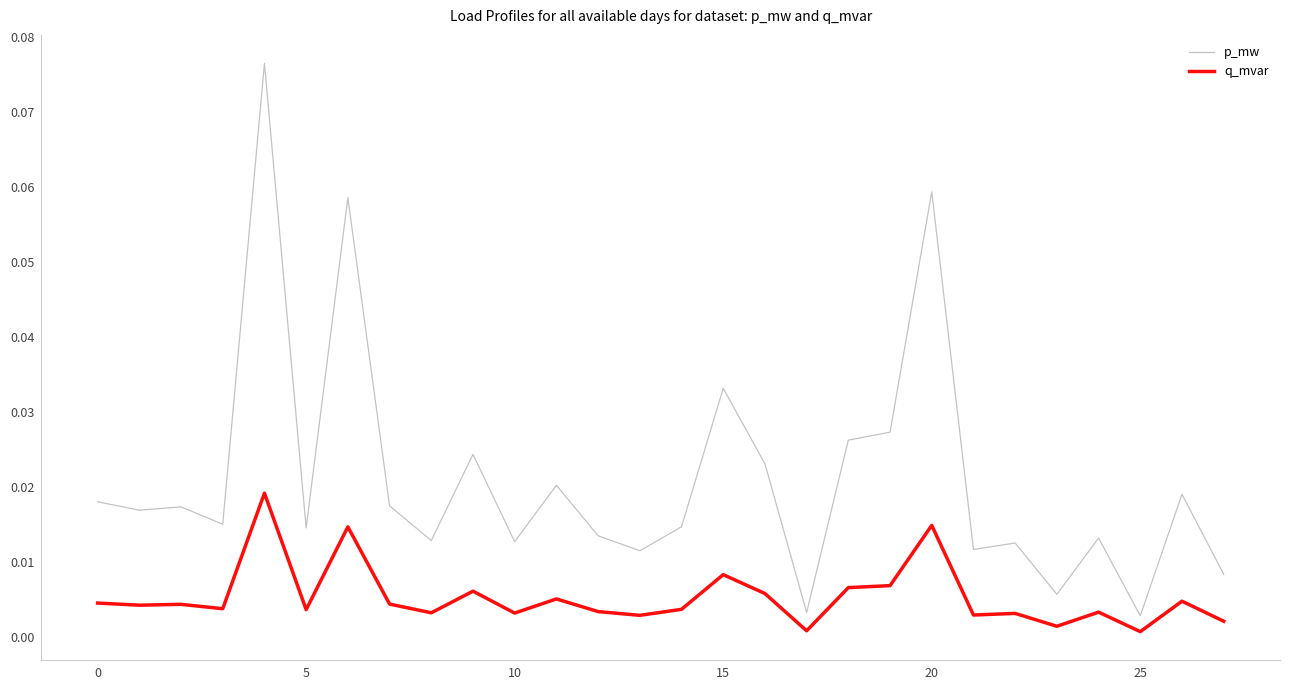

List the series in order of their peak value, lowest first.

q_mvar, p_mw